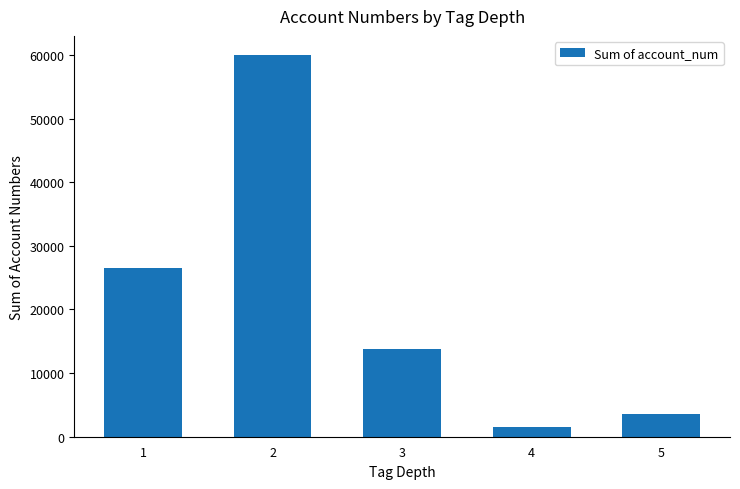

Reading left to right, what are all the values shown in this chart?

26467	60012	13736	1460	3540